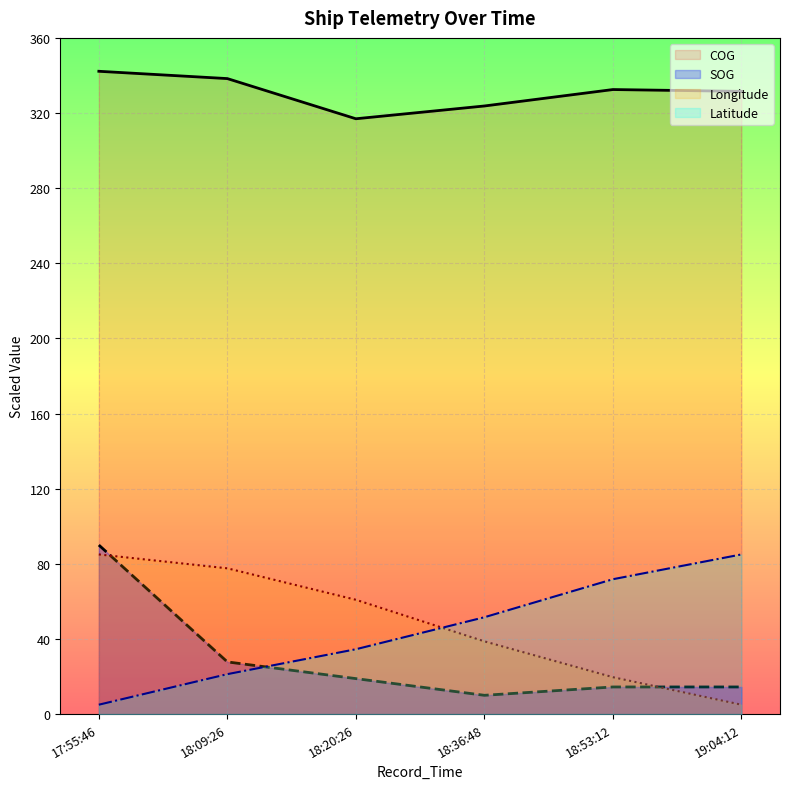

Reading right to left, list all the values displayed in this chart.

SOG: 14.4	14.4	10.0	18.9	27.8	90.0
COG: 331.5	332.5	323.8	316.9	338.3	342.2
Longitude: 5.0	19.6	38.7	60.9	77.6	85.0
Latitude: 85.0	71.8	51.6	34.5	21.3	5.0